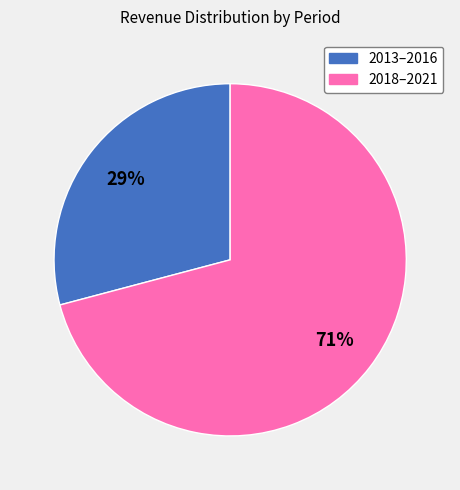

Combined, do 2013–2016 and 2018–2021 account for over 50%?

Yes